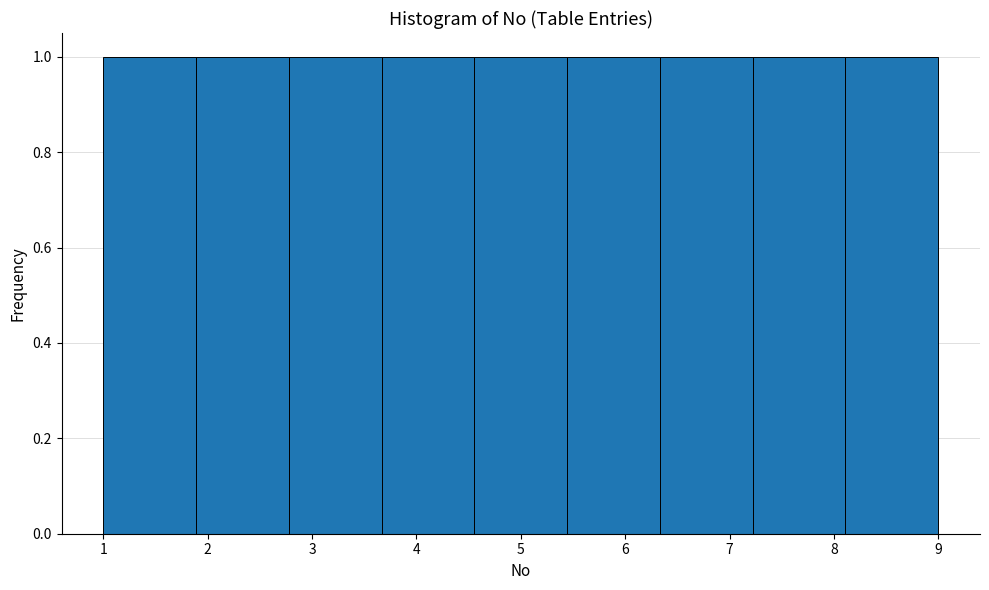

Reading left to right, transcribe this chart: for each bar, give the range it covers on the x-axis and its height. Neither the bar edges nor the heights are printed on the chart, so give them approximately, as read against the axes.

1.0 to 1.9: 1
1.9 to 2.8: 1
2.8 to 3.7: 1
3.7 to 4.6: 1
4.6 to 5.4: 1
5.4 to 6.3: 1
6.3 to 7.2: 1
7.2 to 8.1: 1
8.1 to 9.0: 1